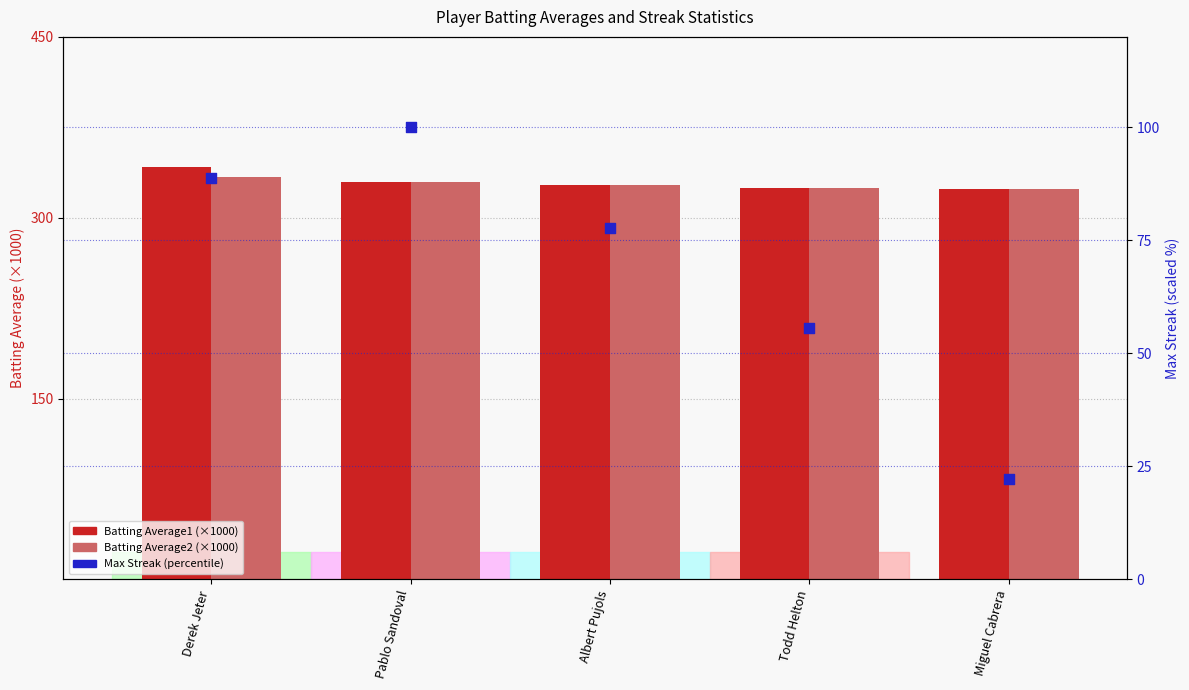

Which series contains the lowest Y value?

Max Streak (percentile)